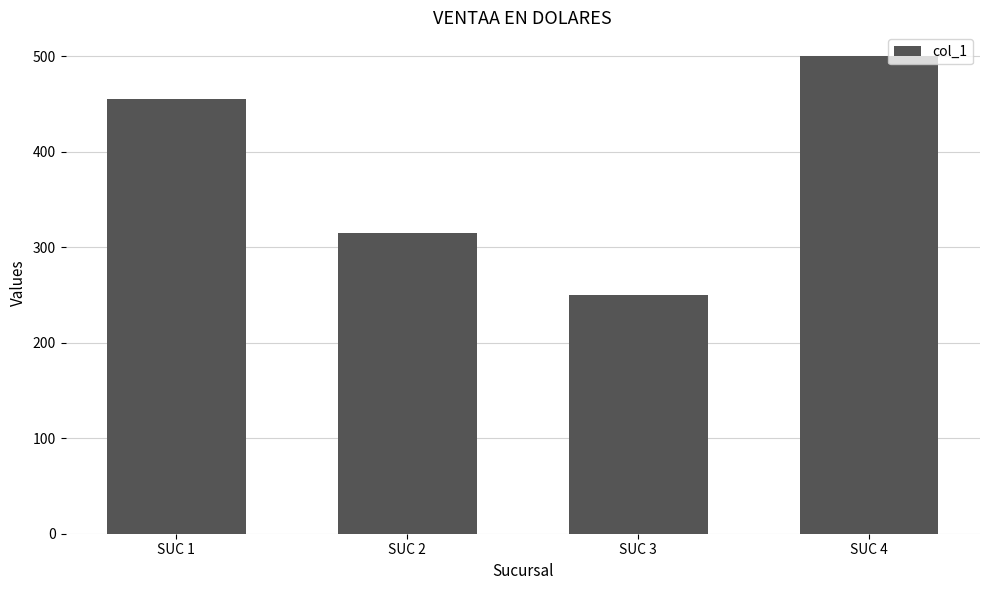

The value at SUC 1 is 199. True or false?

False